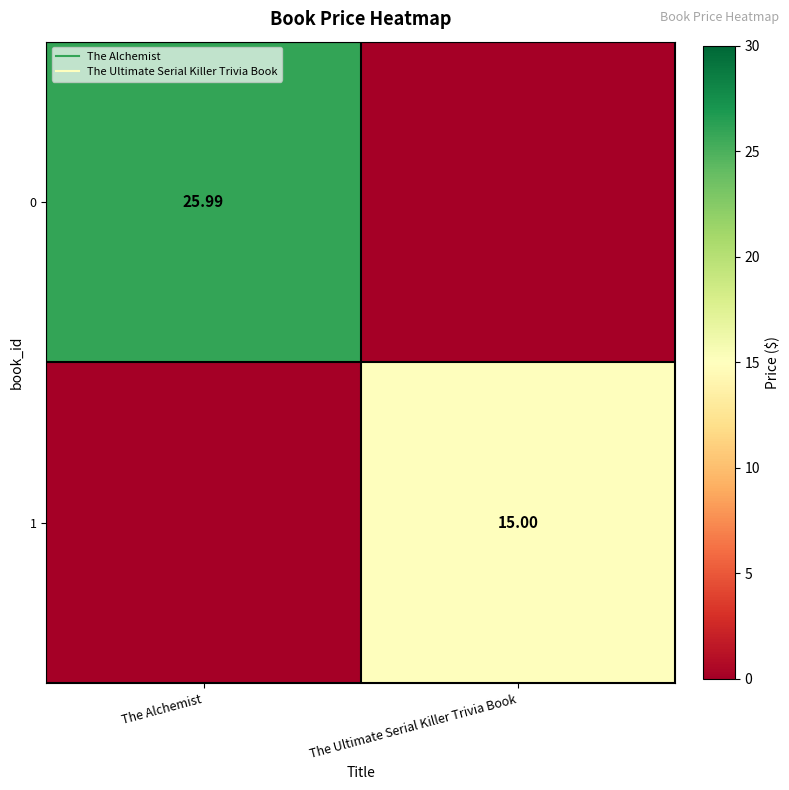

At how many categories does at least one series exceed 6?

2